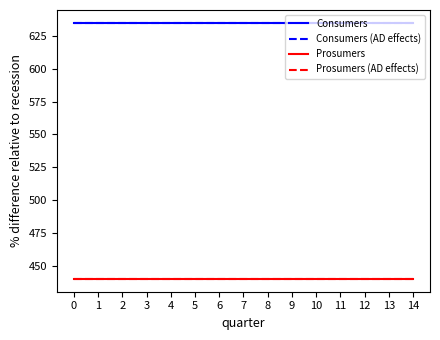

Which series changed the most between 3 and 11?

Consumers